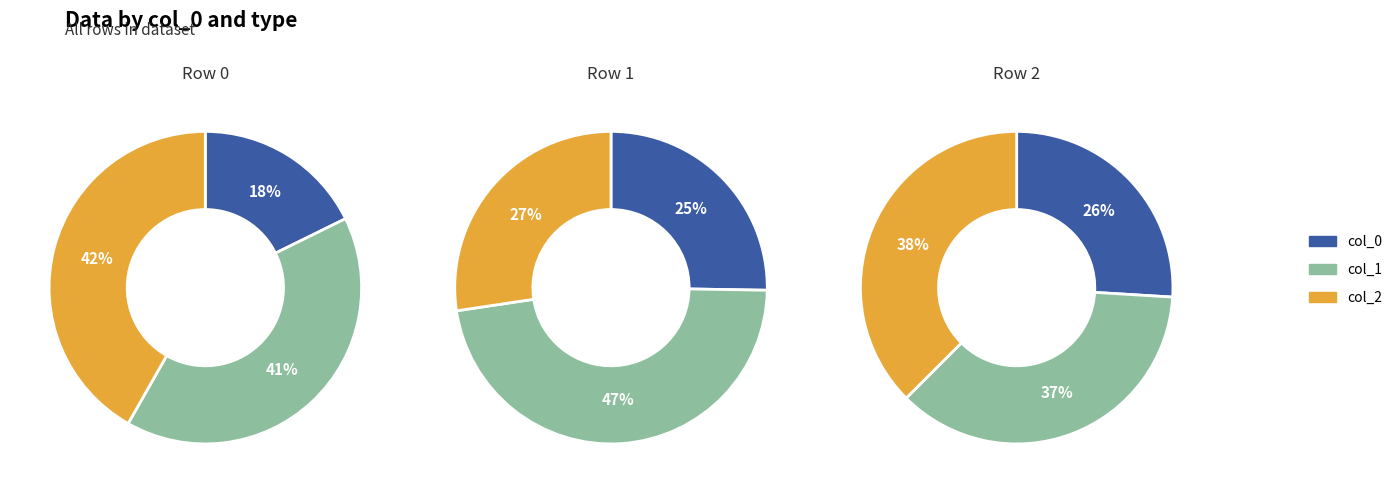

Is there a majority slice in this chart?

No